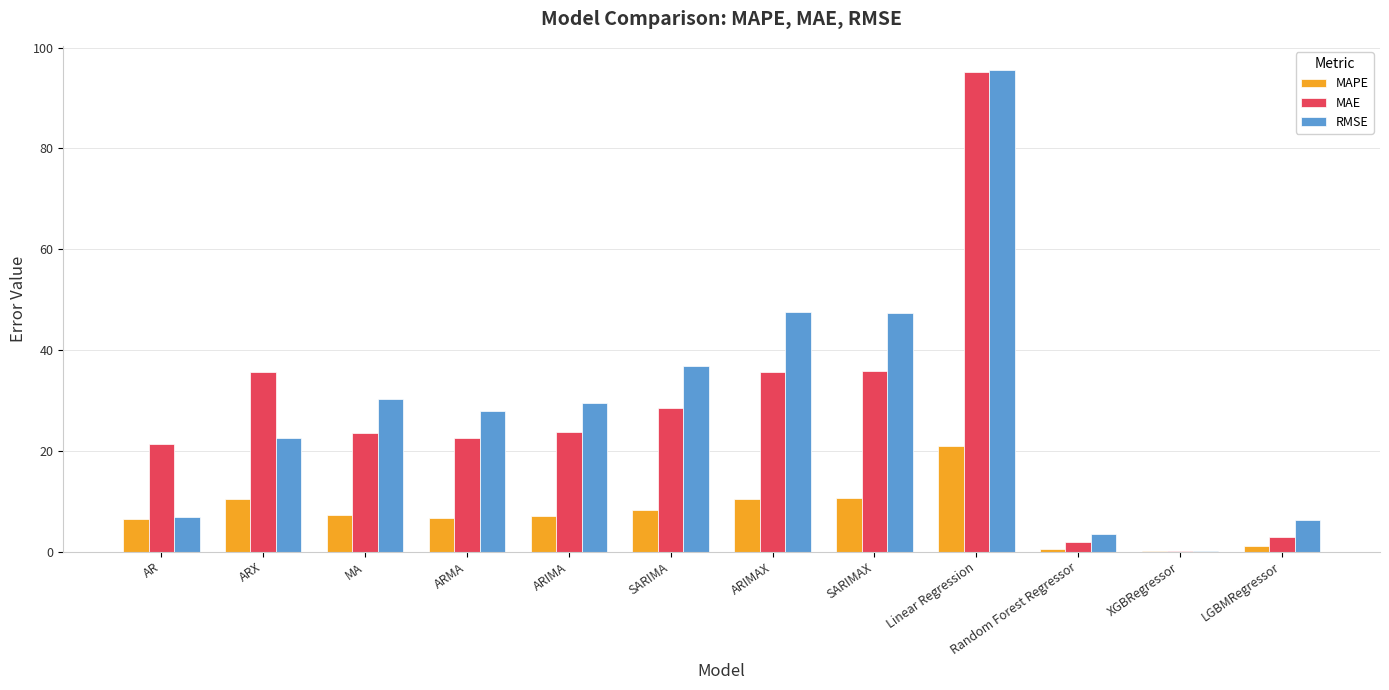

What is the approximate value of MAPE at ARX?

10.5